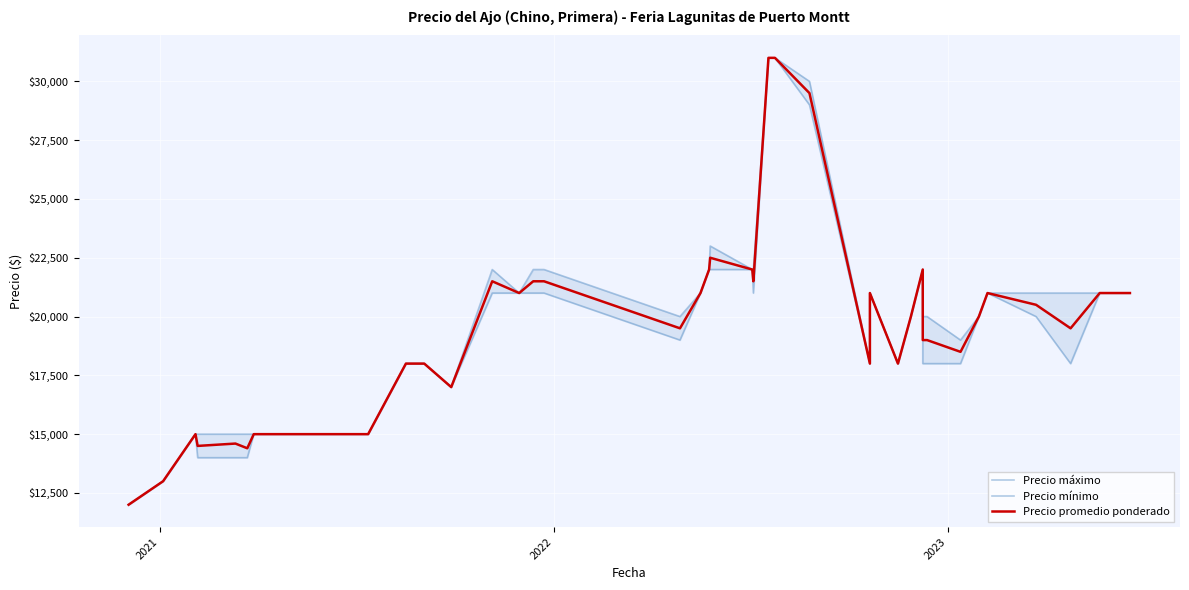

Which series has the largest range (max minus min)?

Precio máximo